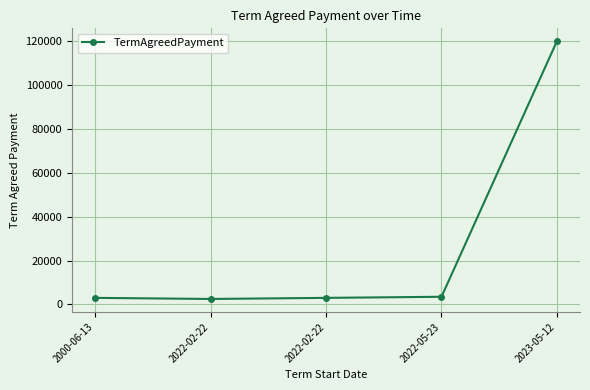

What is the difference between the values at 2022-05-23 and 2022-02-22?

500